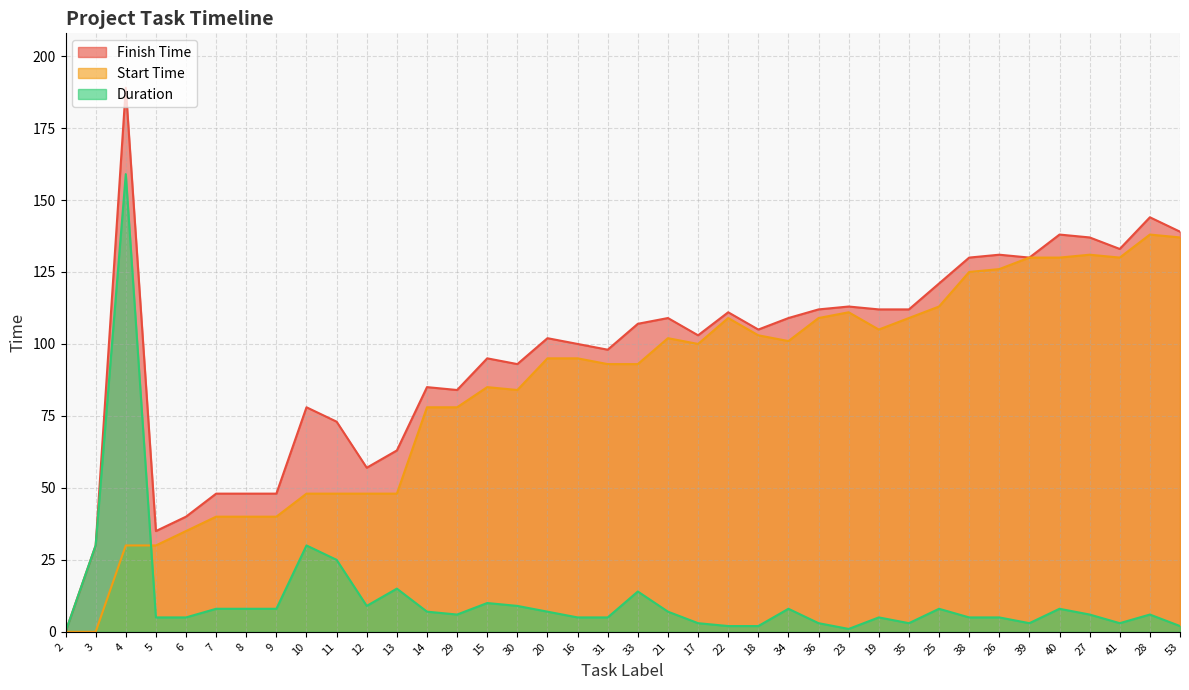

What is the value of the Duration point at the 16th from the left?

9